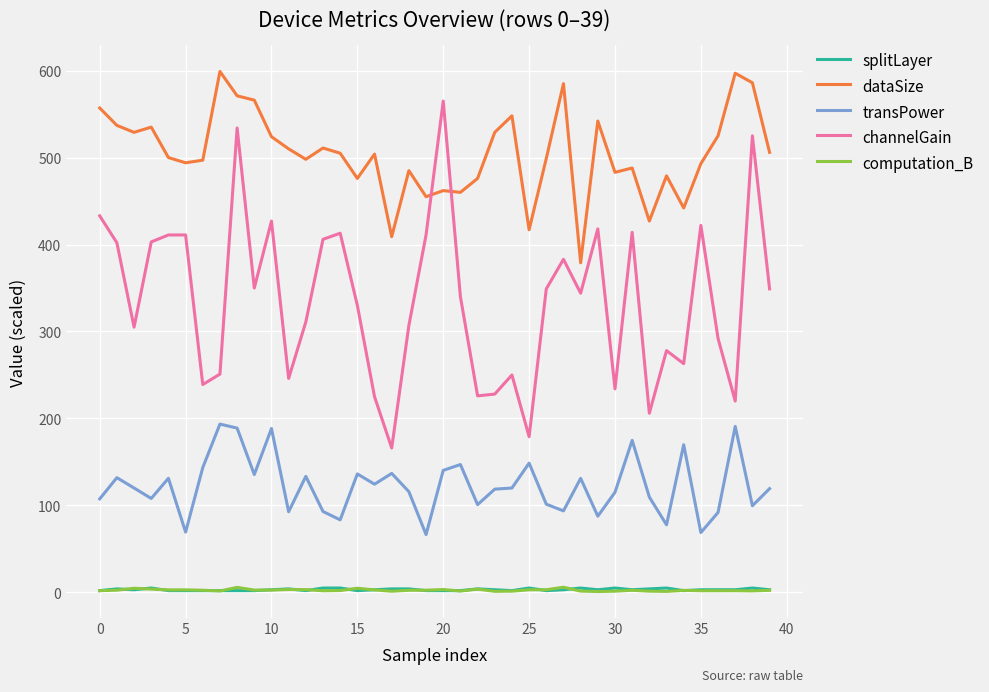

True or false: dataSize and splitLayer intersect in this chart.

False